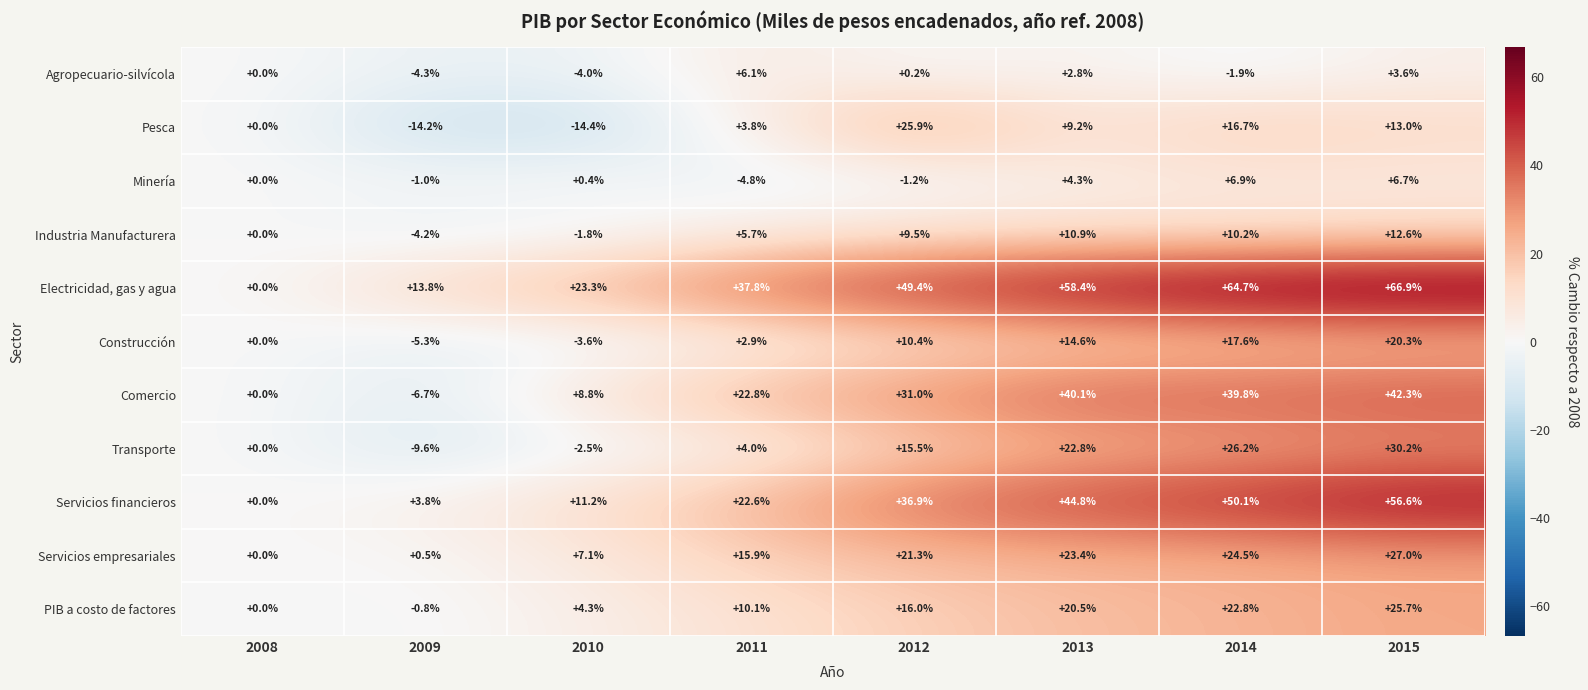

What is the greatest value displayed?

66.9